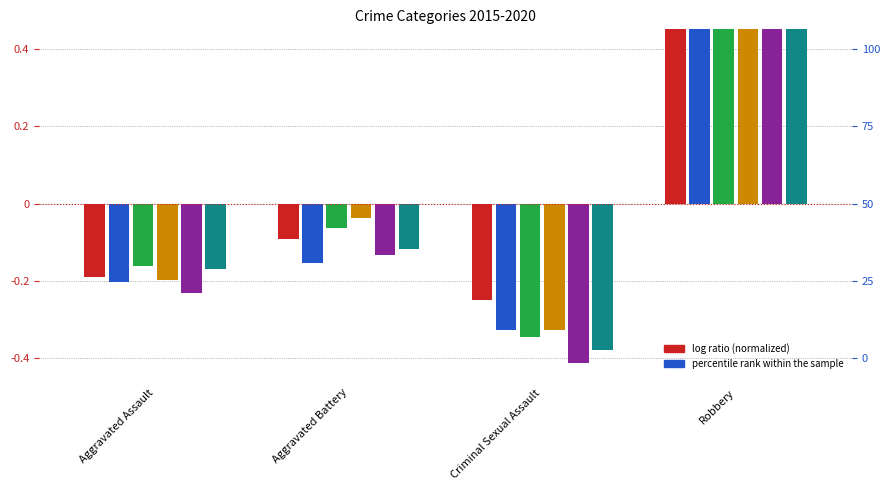

What is the minimum value shown in the chart?

-0.4